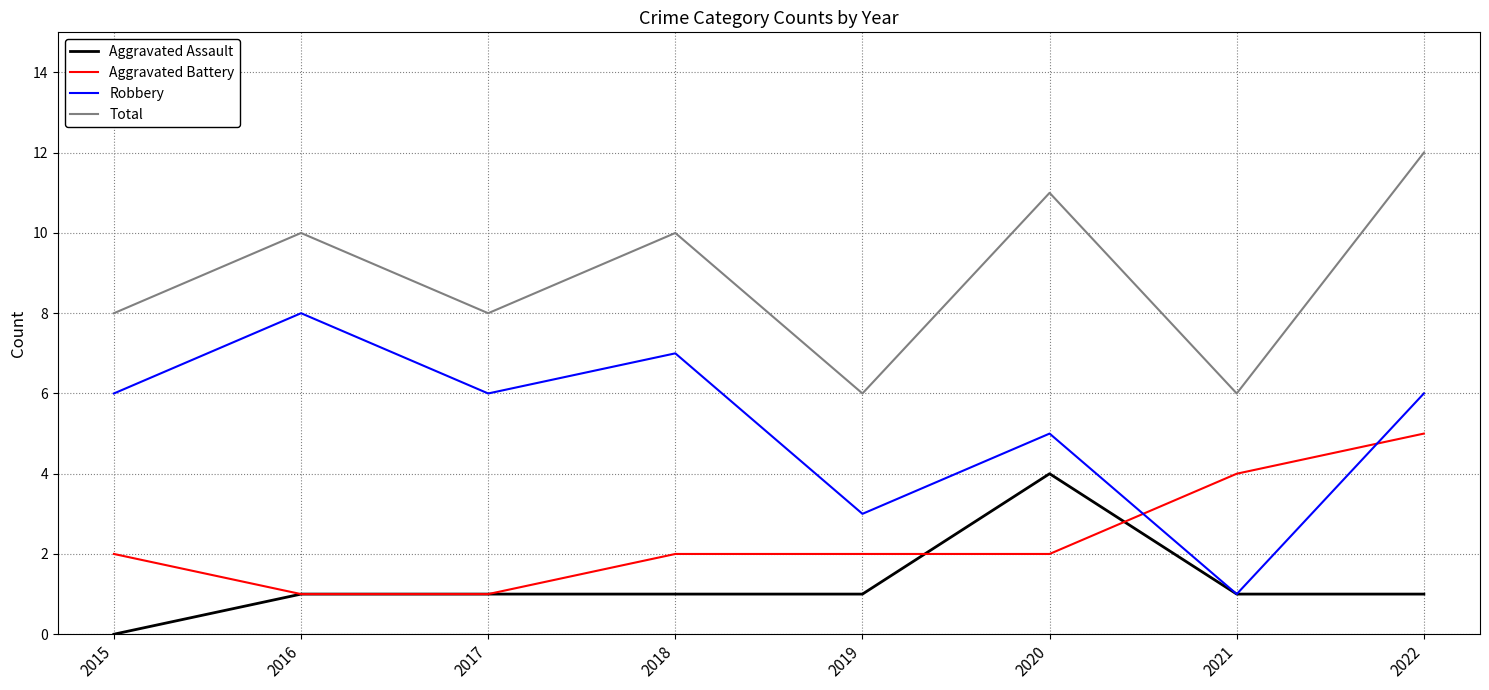

Which series has the largest total across all categories?

Total